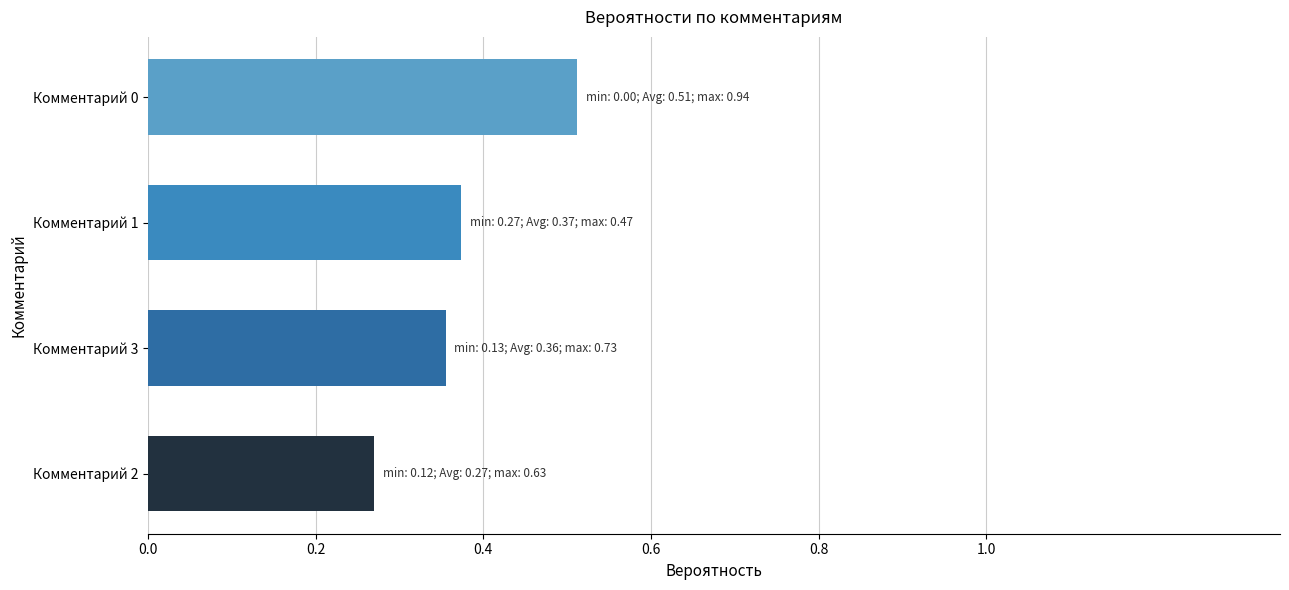

The value at Комментарий 3 is 0.1. True or false?

False